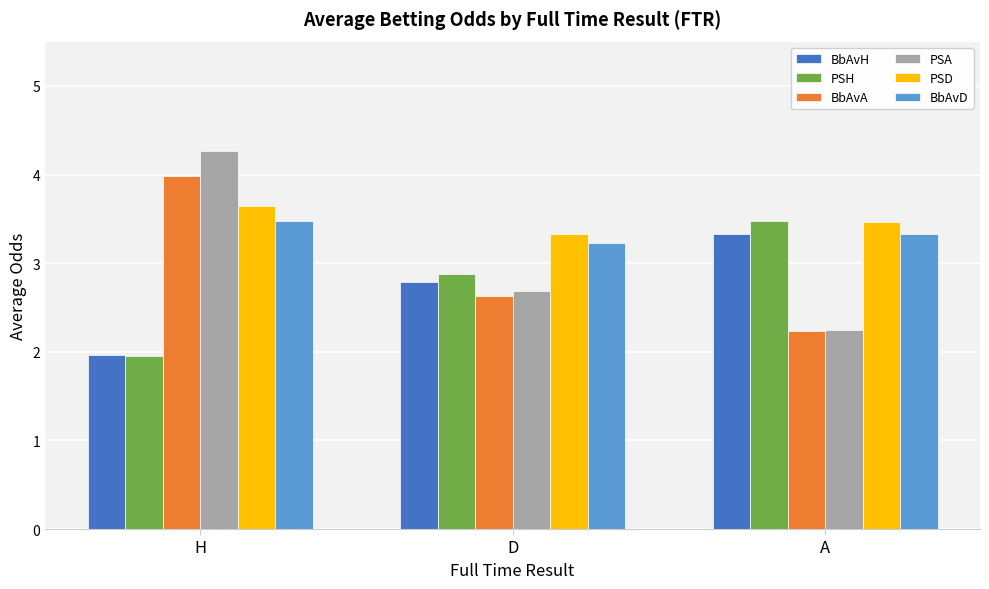

What is the total value across all series at H?

19.3